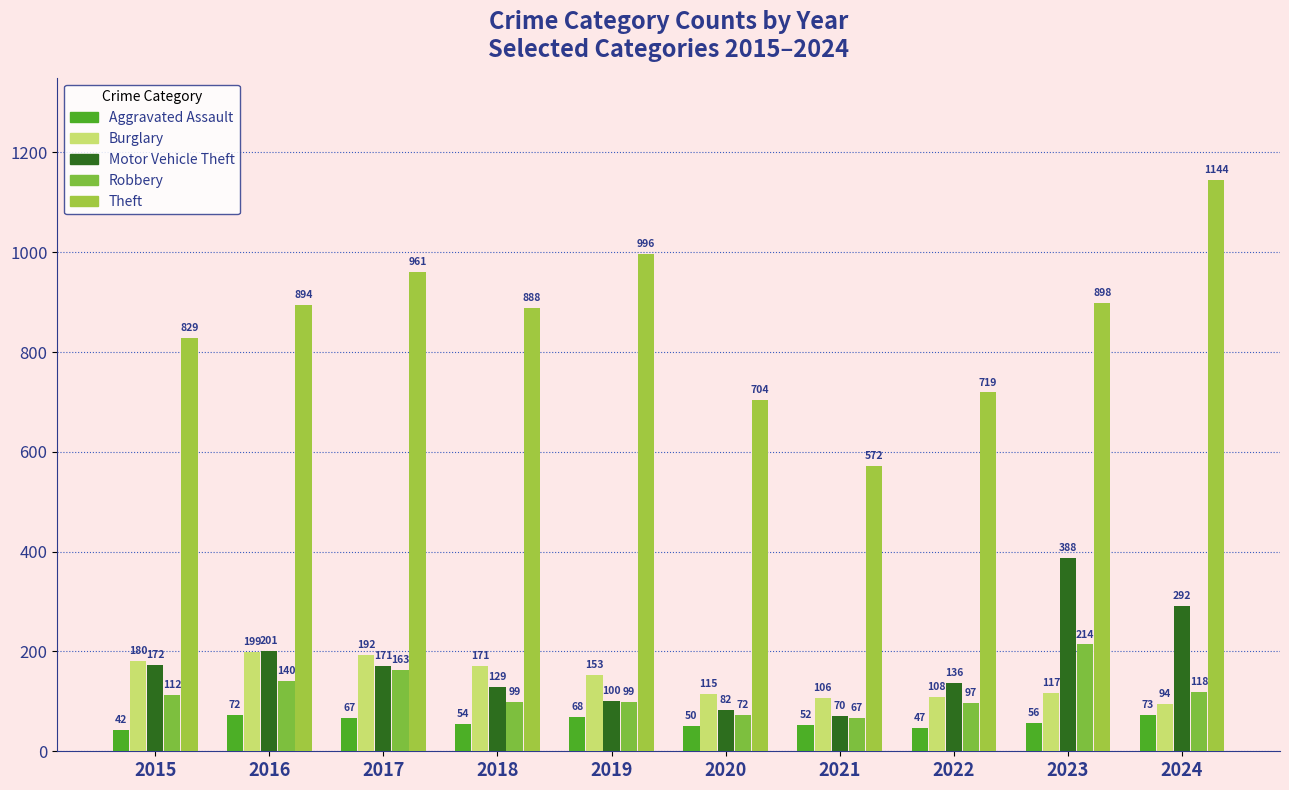

At which label is Robbery closest to 140?

2016